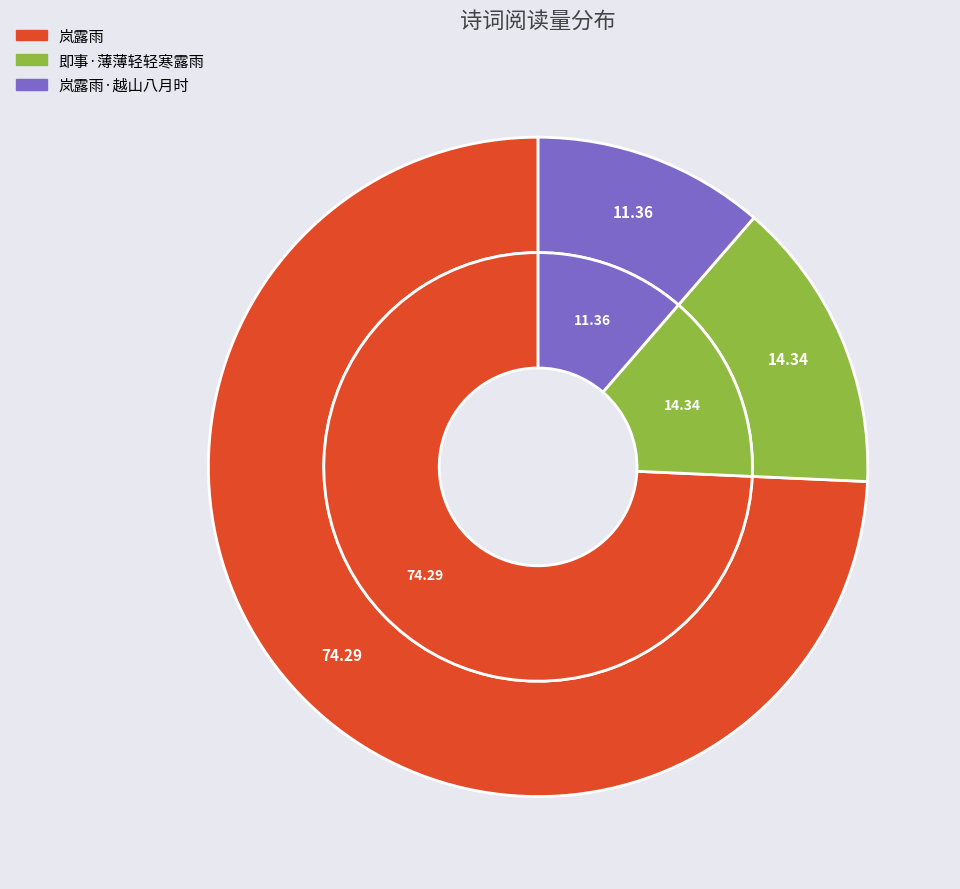

To the nearest percent, what is the difference between the 即事·薄薄轻轻寒露雨 and 岚露雨·越山八月时 slice percentages?

3%